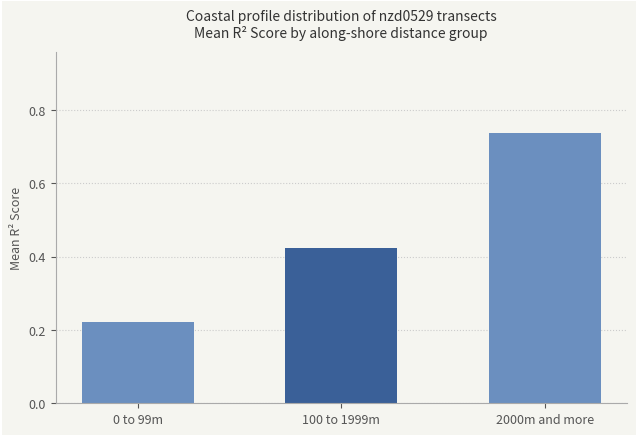

What is the difference between the values at 100 to 1999m and 0 to 99m?

0.2